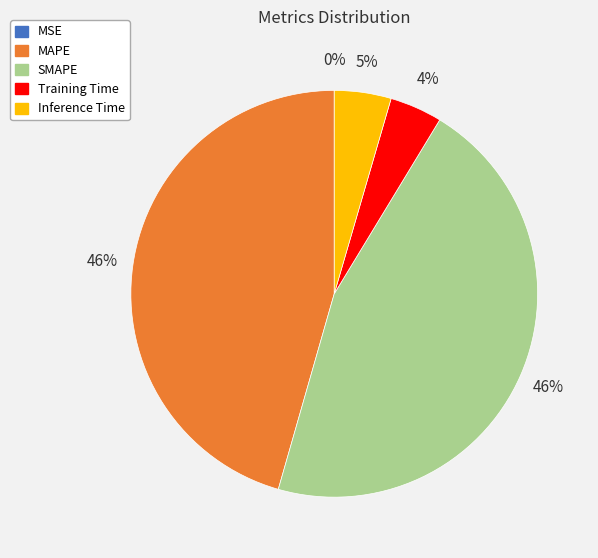

Which has a higher value, Inference Time or SMAPE?

SMAPE